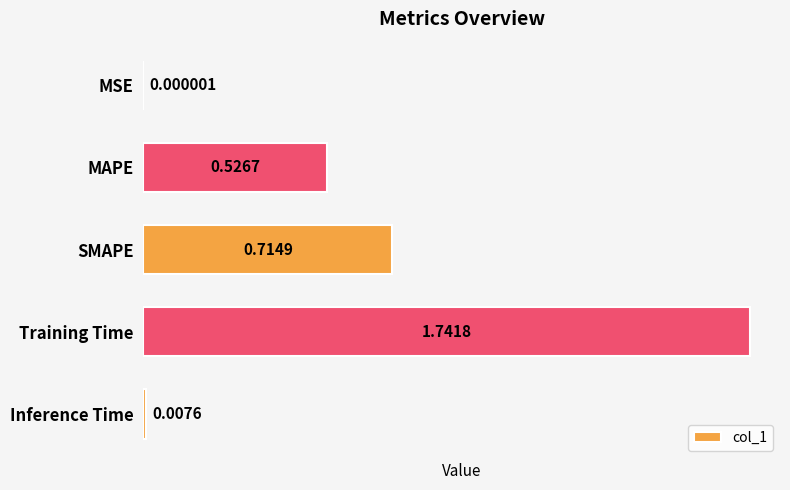

Where is the data nearest to the value 0?

MSE